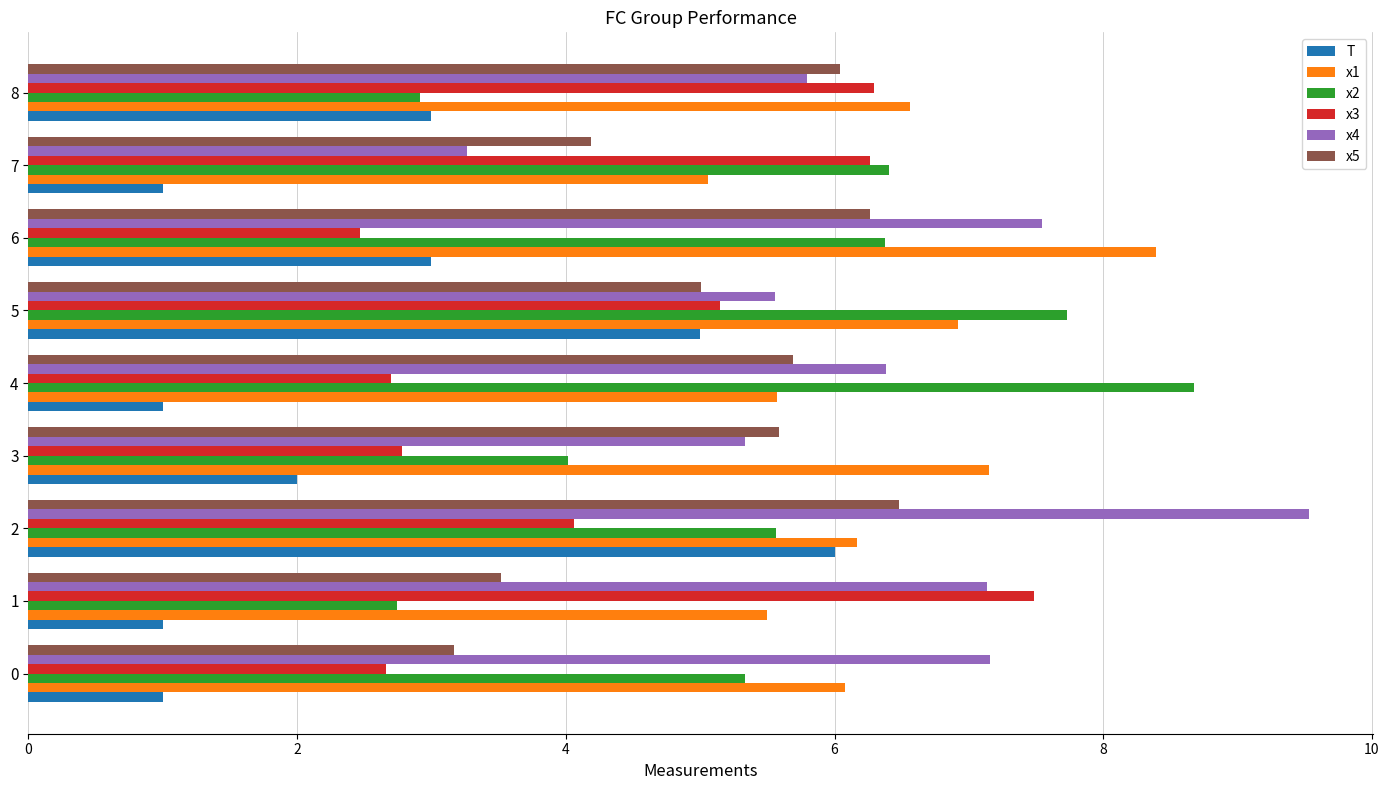

What is the difference between the second highest and second lowest values in the x1 series?

1.6